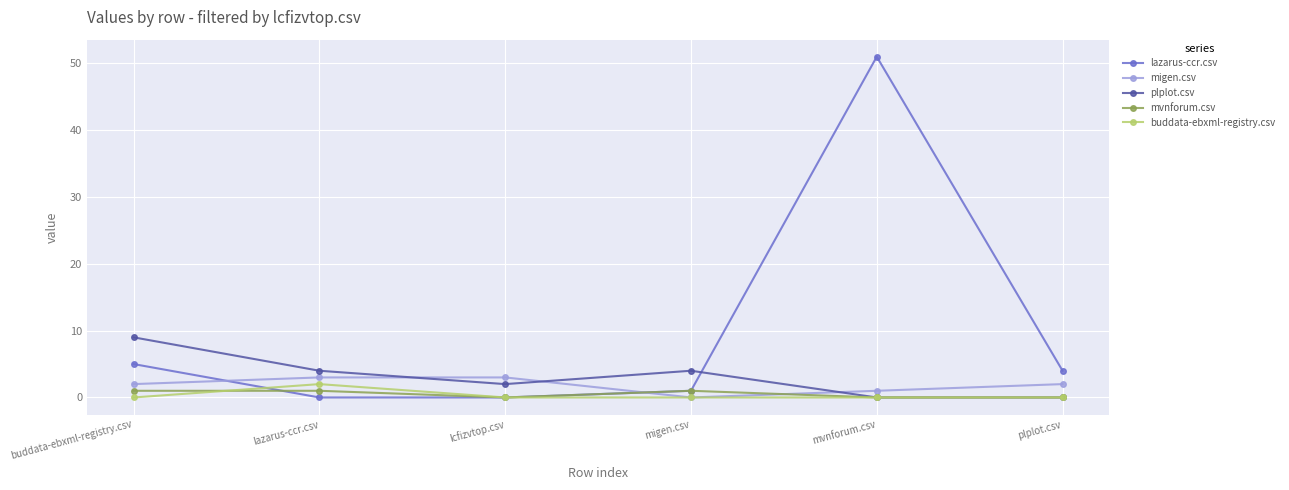

What is the difference between the highest and lowest values at mvnforum.csv?

51